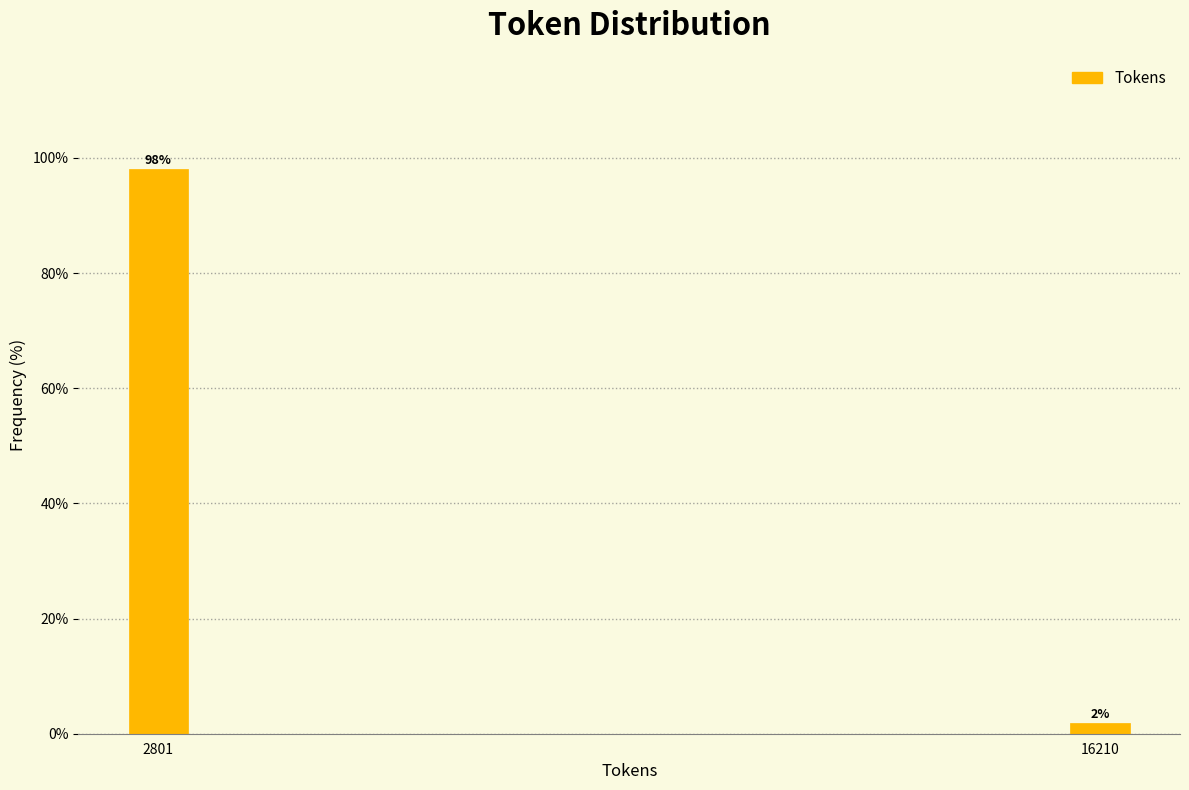

Which has a higher value, 2801 or 16210?

2801